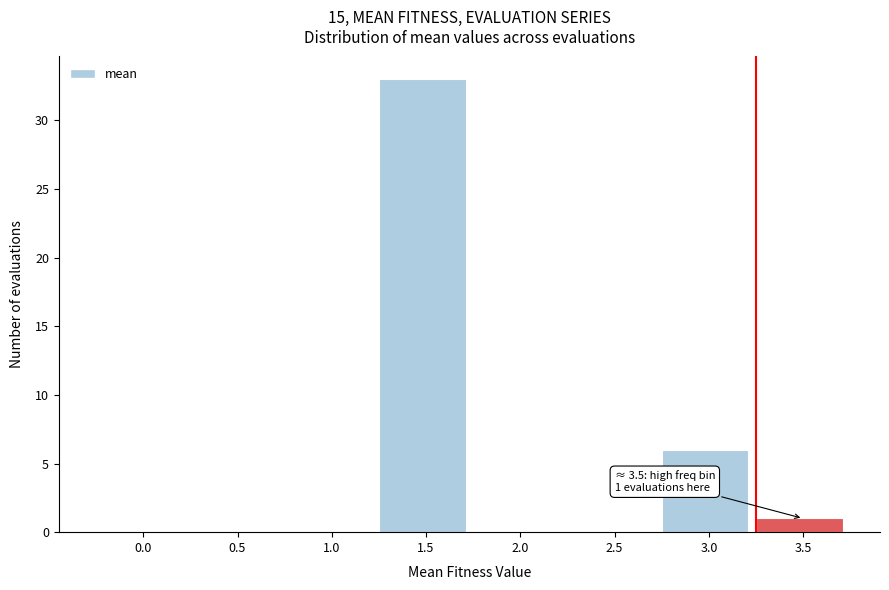

Reading left to right, transcribe all the data shown in this chart.

0.0=0	0.5=0	1.0=0	1.5=33	2.0=0	2.5=0	3.0=6	3.5=1